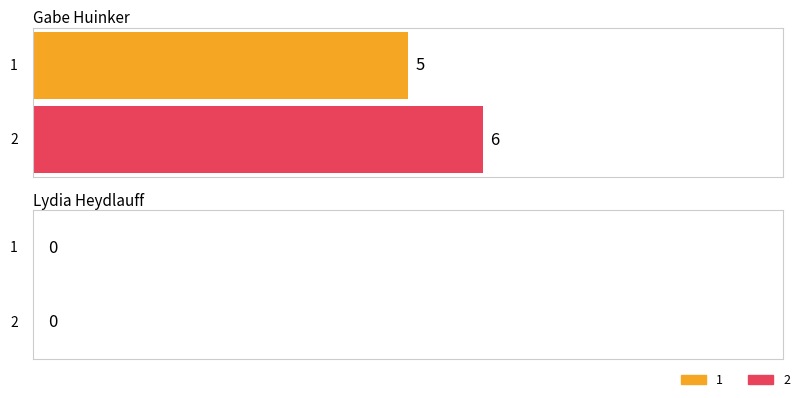

List the series in order of their peak value, lowest first.

col_1, col_2